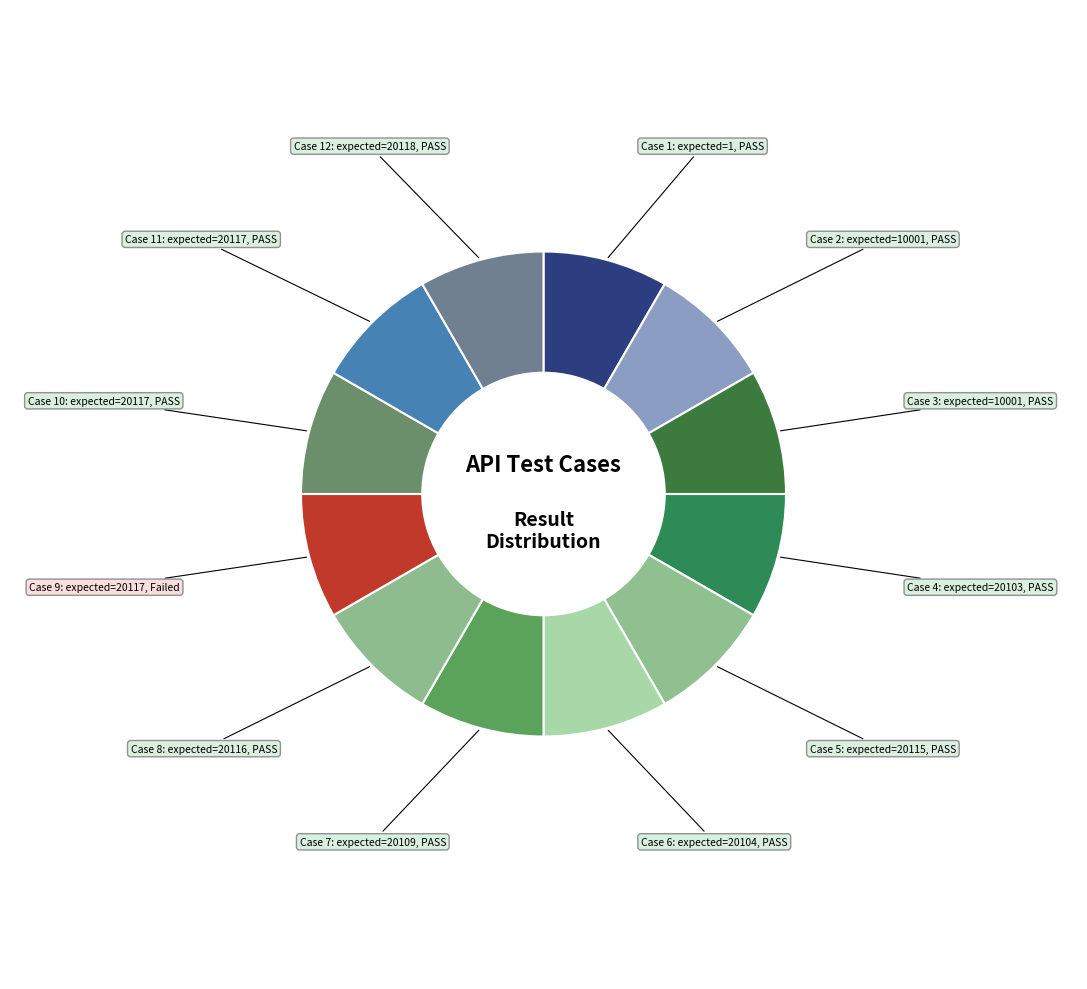

How many segments does this pie chart have?

12